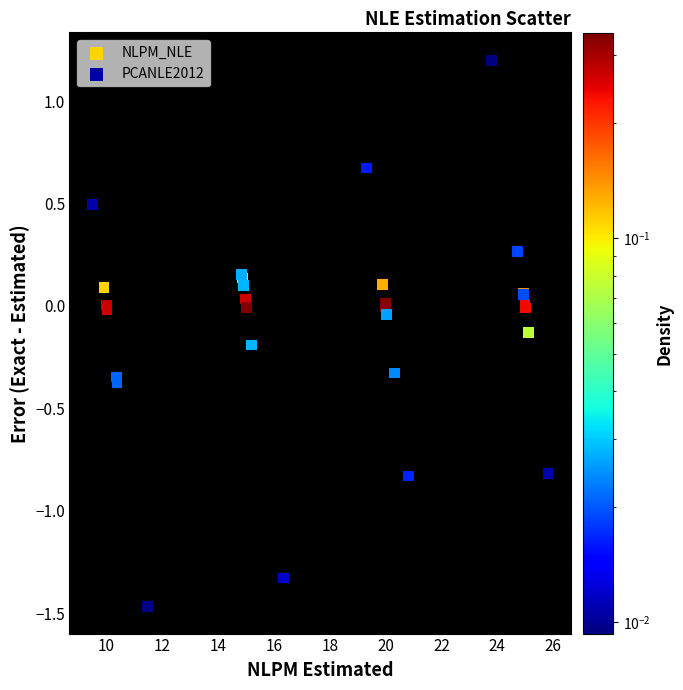

Which series contains the highest Y value?

PCANLE2012